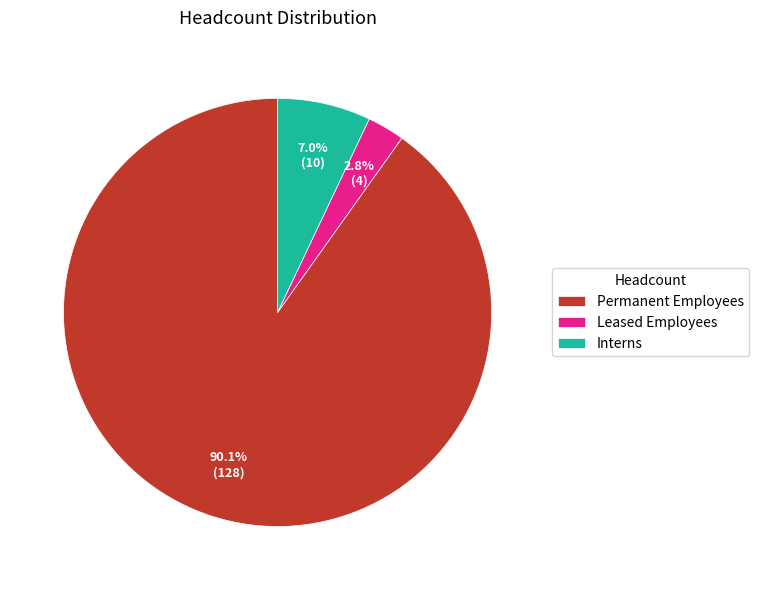

To the nearest percent, what is the combined percentage of Interns and Leased Employees?

10%